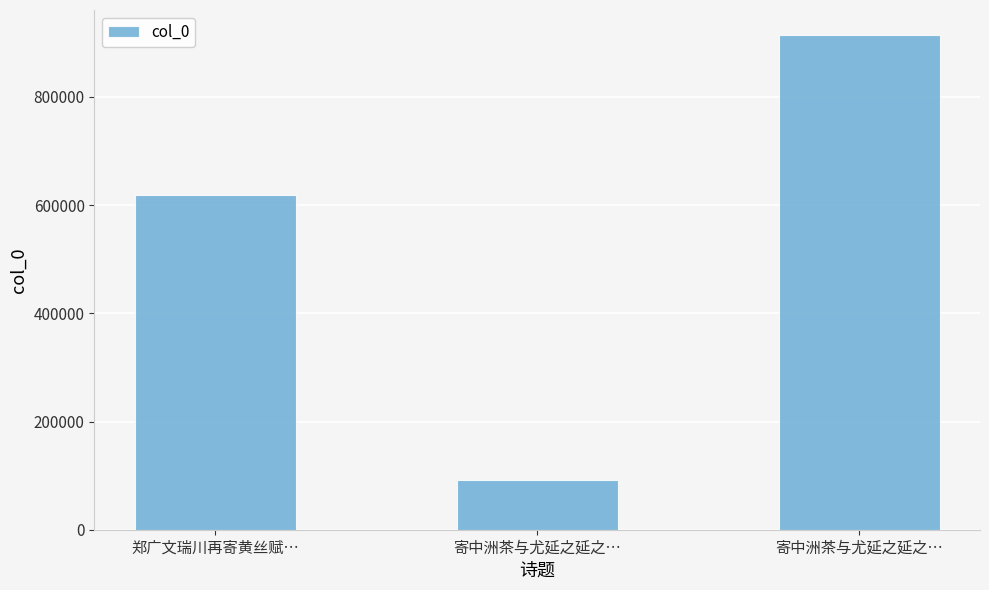

Count the number of categories in the chart.

3